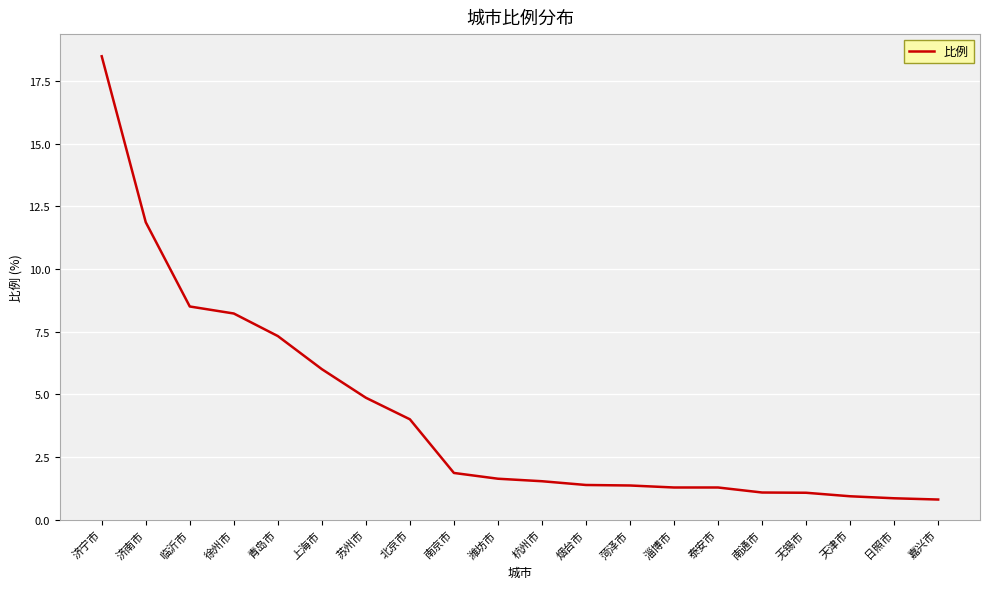

Is it true that the value at 青岛市 is 10.6?

False